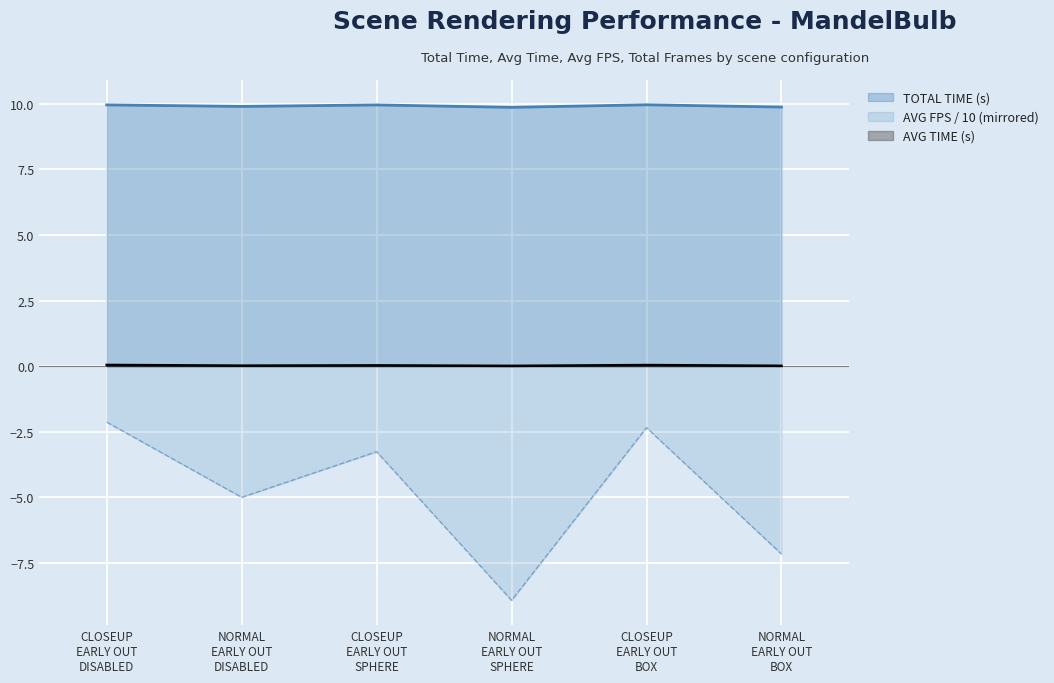

List the series in order of their overall mean, highest first.

TOTAL TIME (s), AVG TIME (s), AVG FPS / 10 (mirrored)